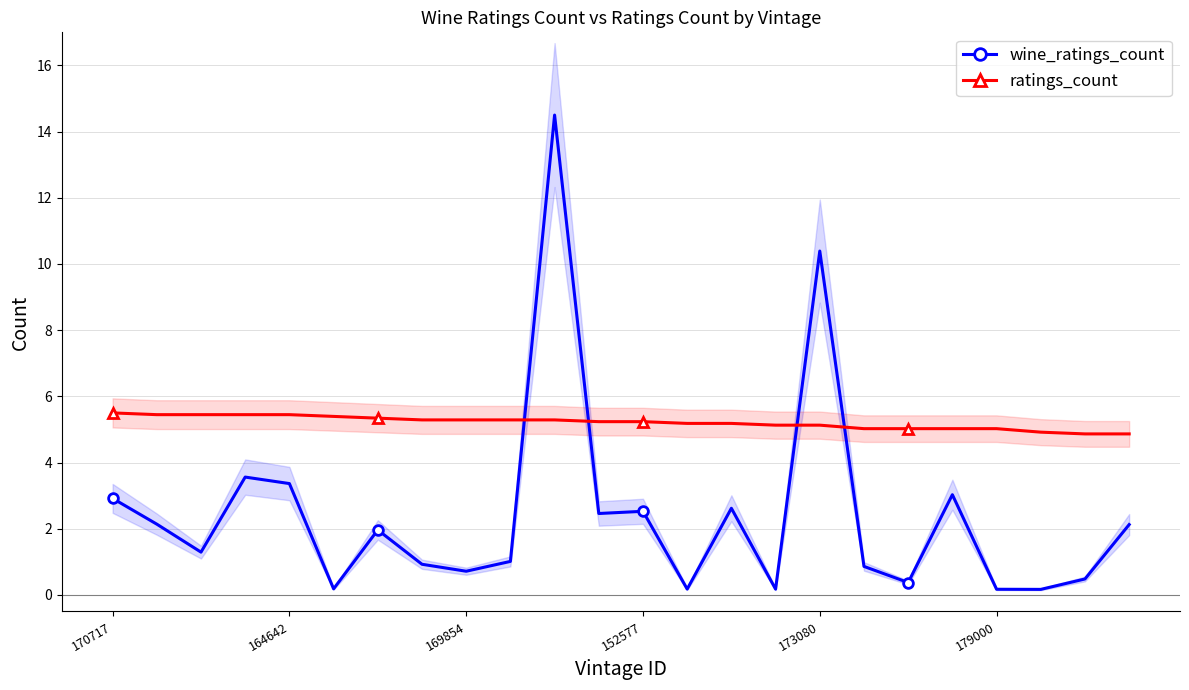

Is it true that ratings_count equals 7.4 at 6?

False